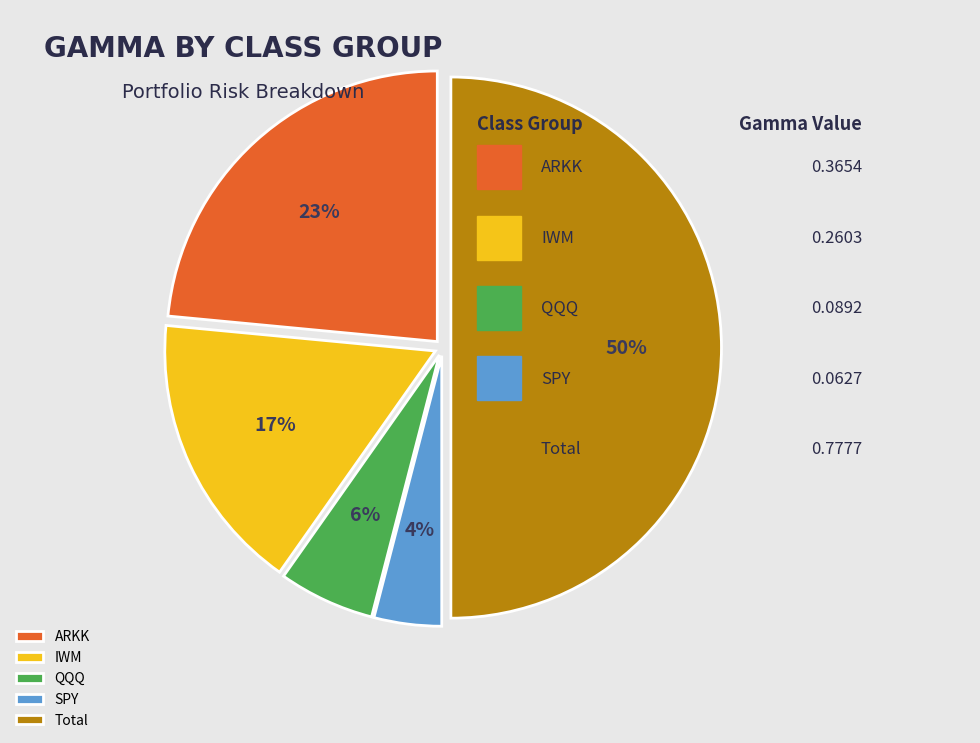

Do IWM and SPY together represent more than half of the pie?

No